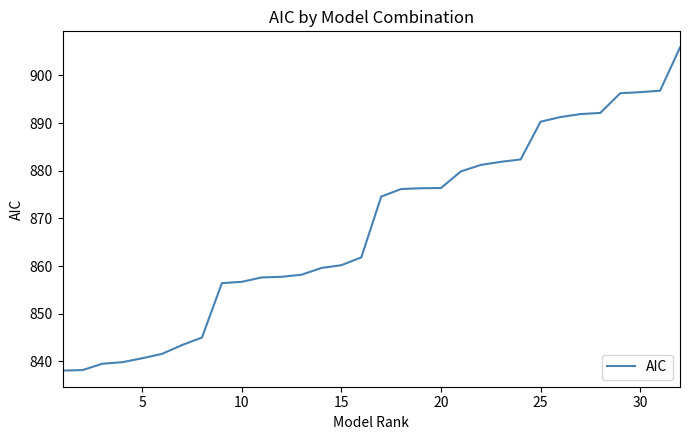

What is the minimum value shown in the chart?

838.1